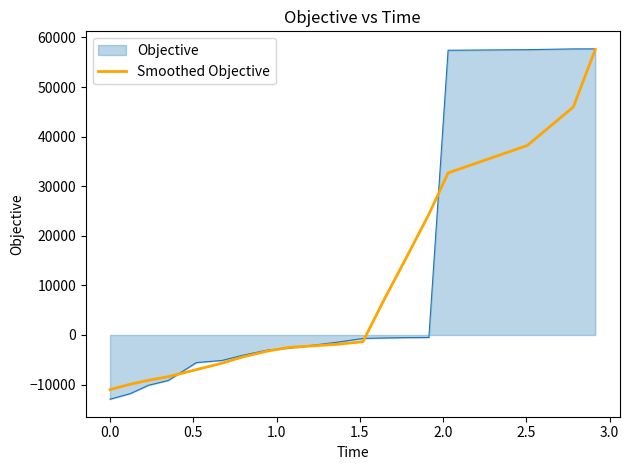

Which series has the widest spread of values?

Objective